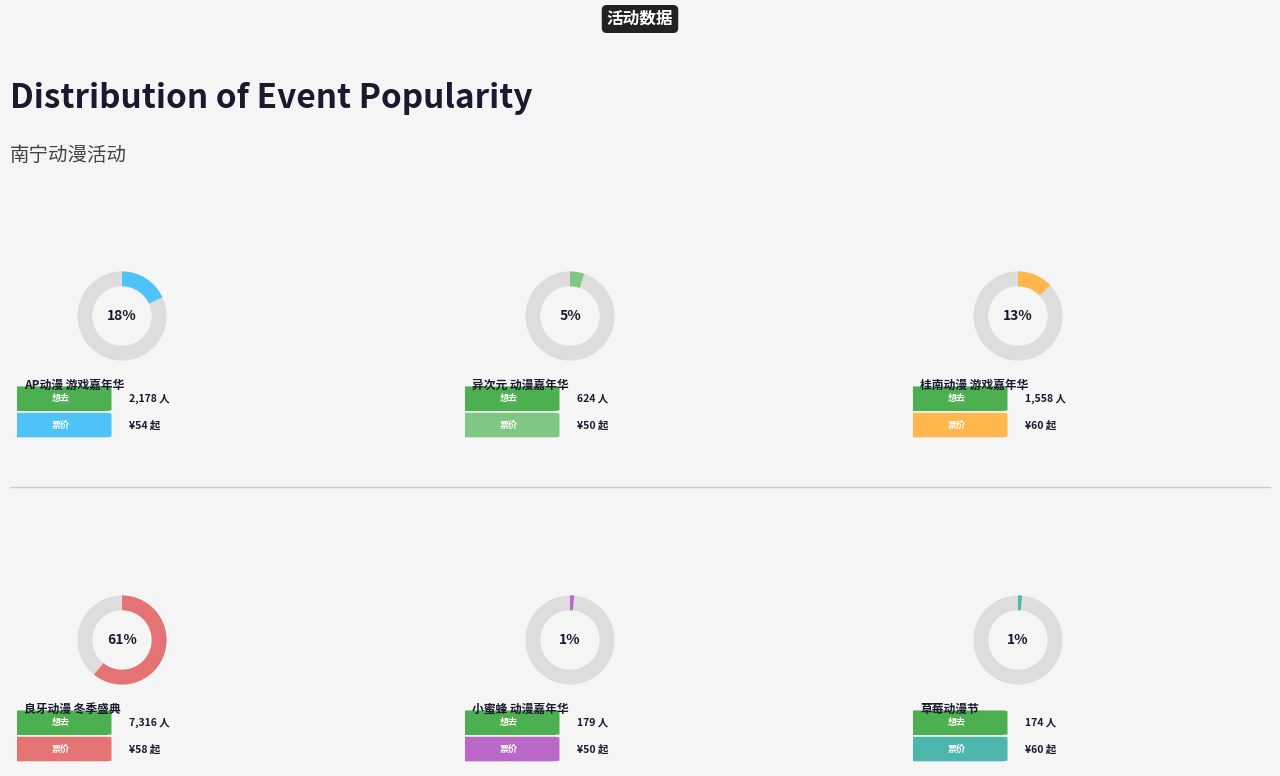

How many segments does this pie chart have?

6